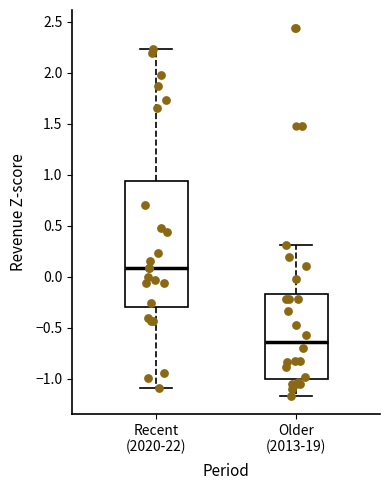

Which box has the lowest median line?

Older (2013-19)